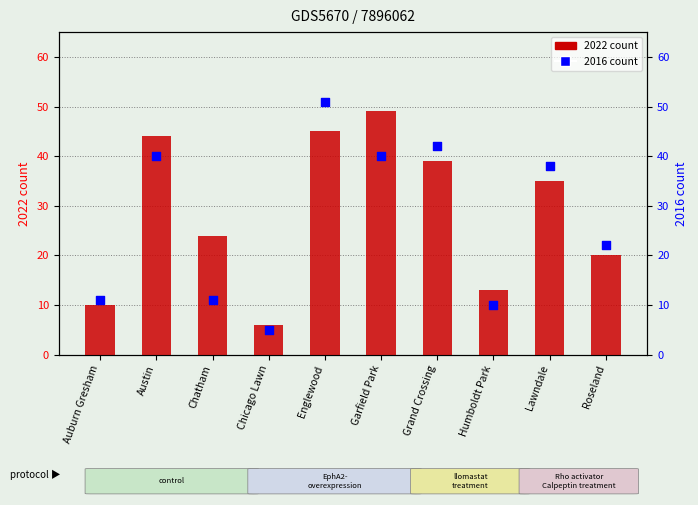

Which series contains the lowest Y value?

2016 count